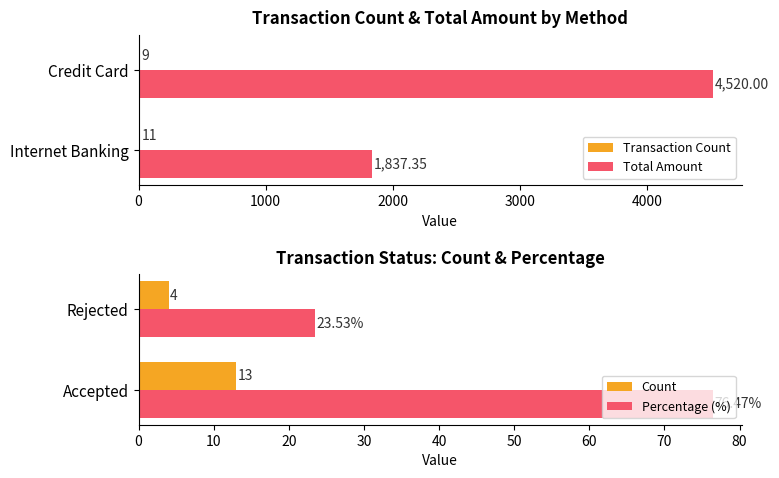

Are the bars horizontal?

Yes